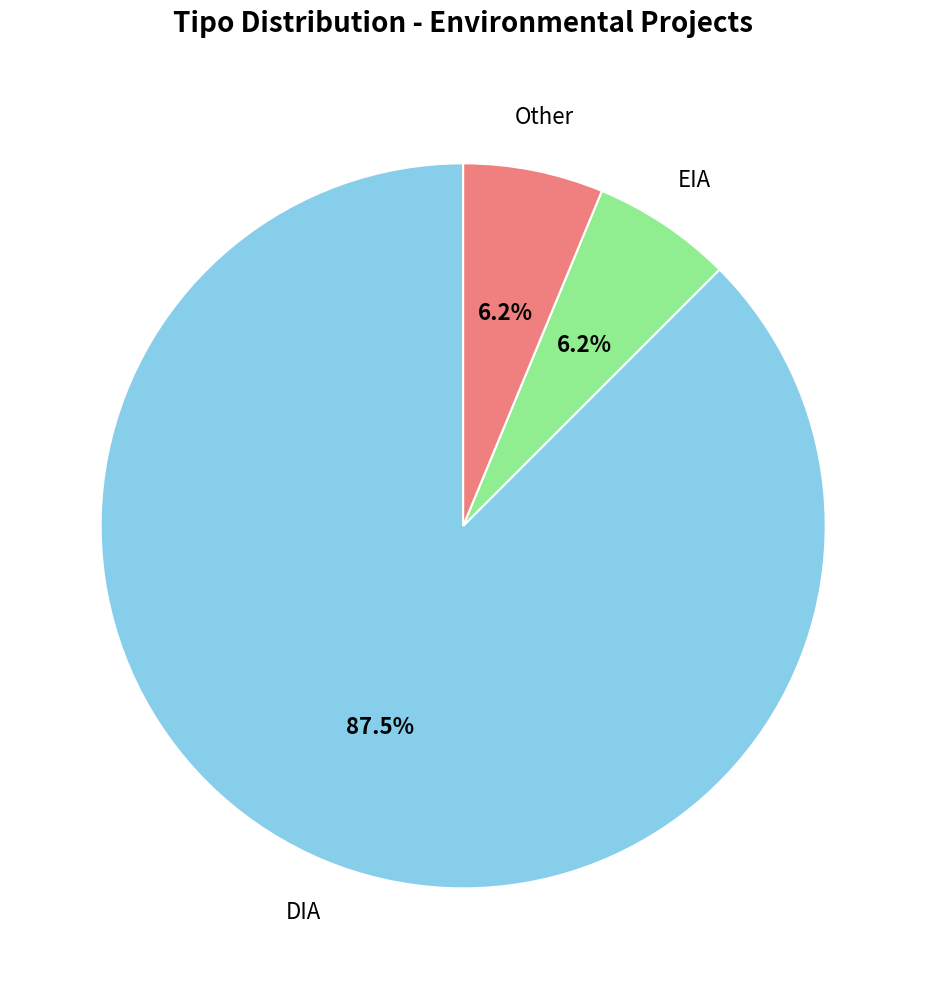

How many segments does this pie chart have?

3